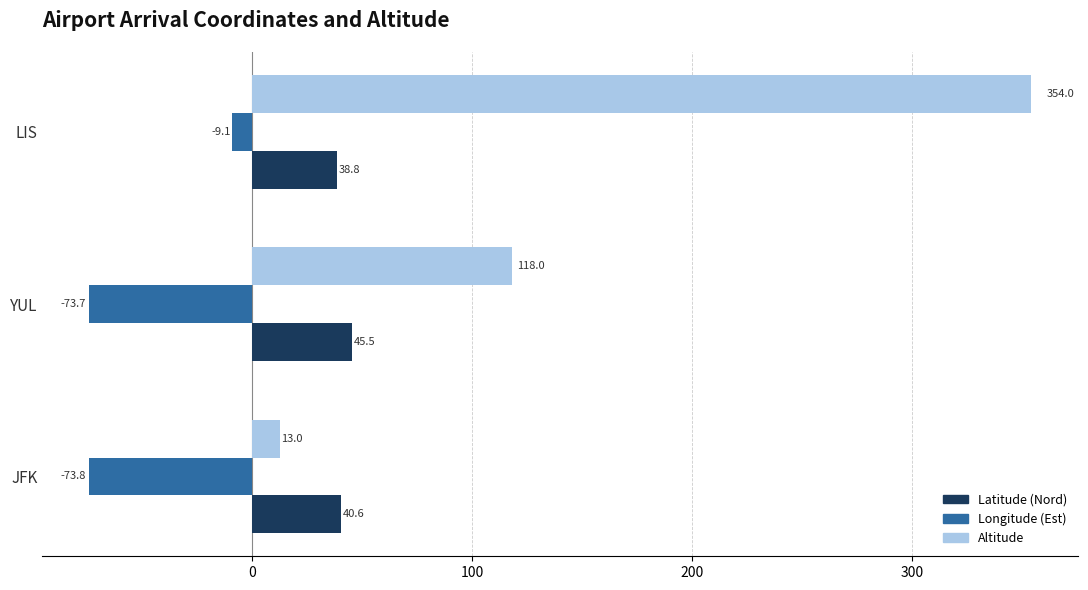

Rank the series by their average value, from lowest to highest.

Longitude (Est), Latitude (Nord), Altitude